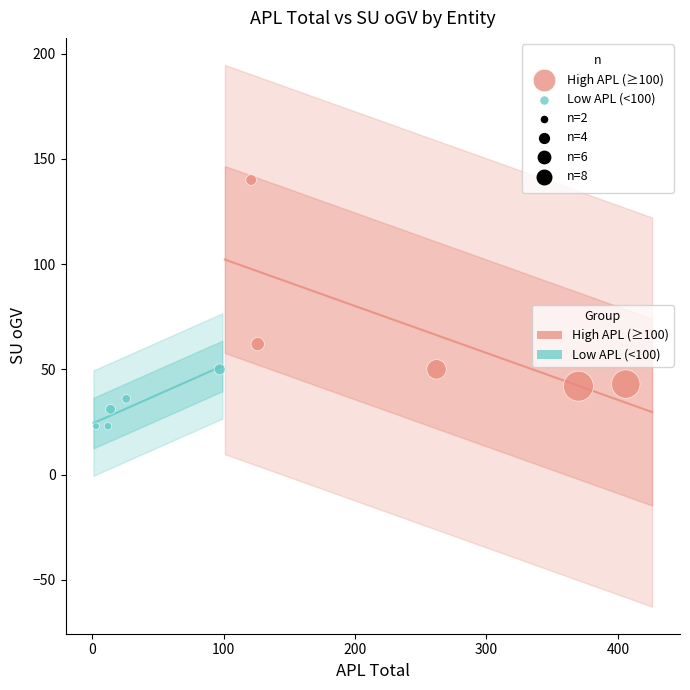

Which series contains the lowest Y value?

Low APL (<100)